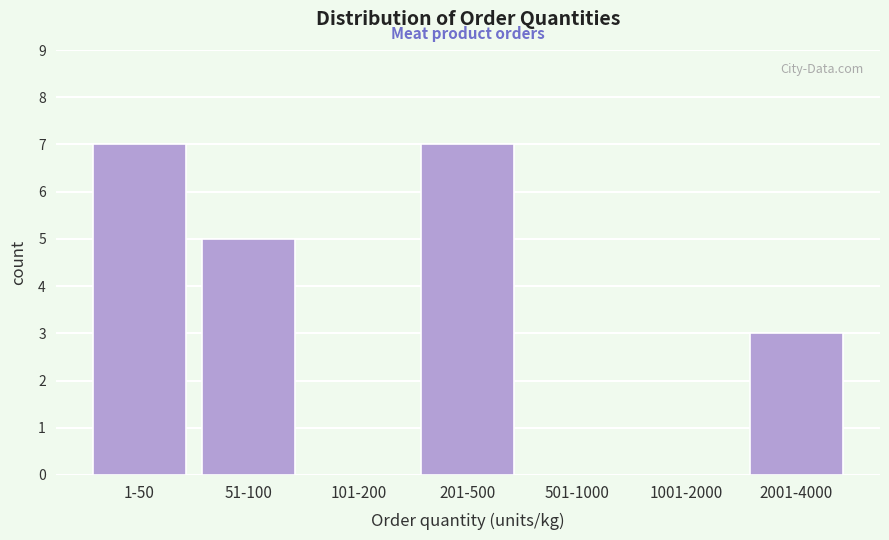

Reading left to right, transcribe all the data shown in this chart.

1-50=7	51-100=5	101-200=0	201-500=7	501-1000=0	1001-2000=0	2001-4000=3